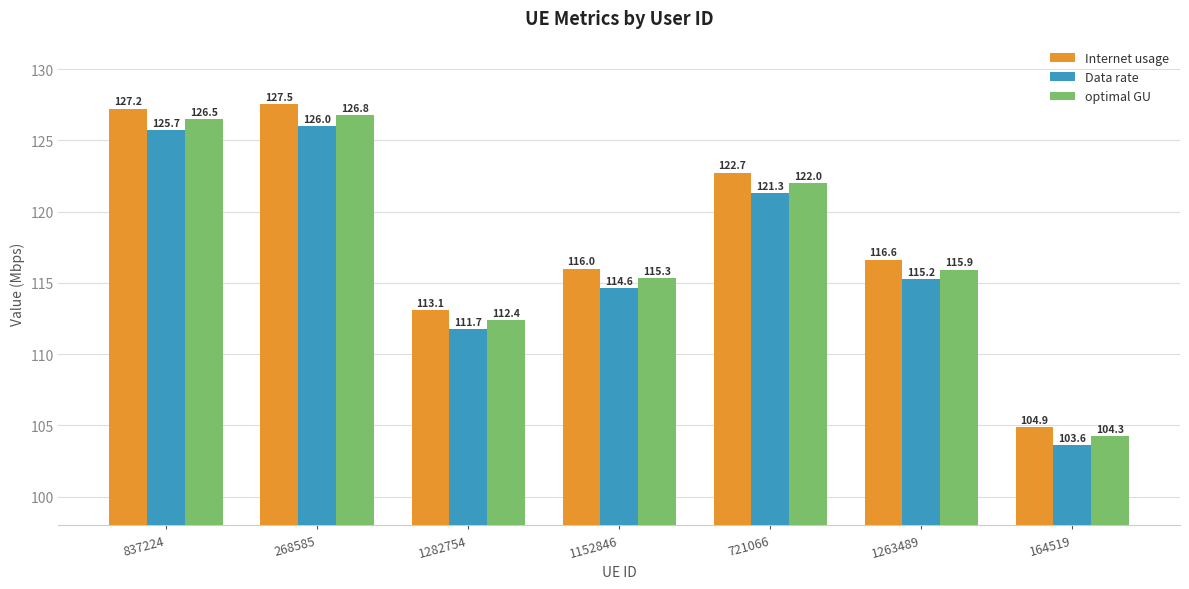

Is it true that Data rate equals 66.9 at 1152846?

False